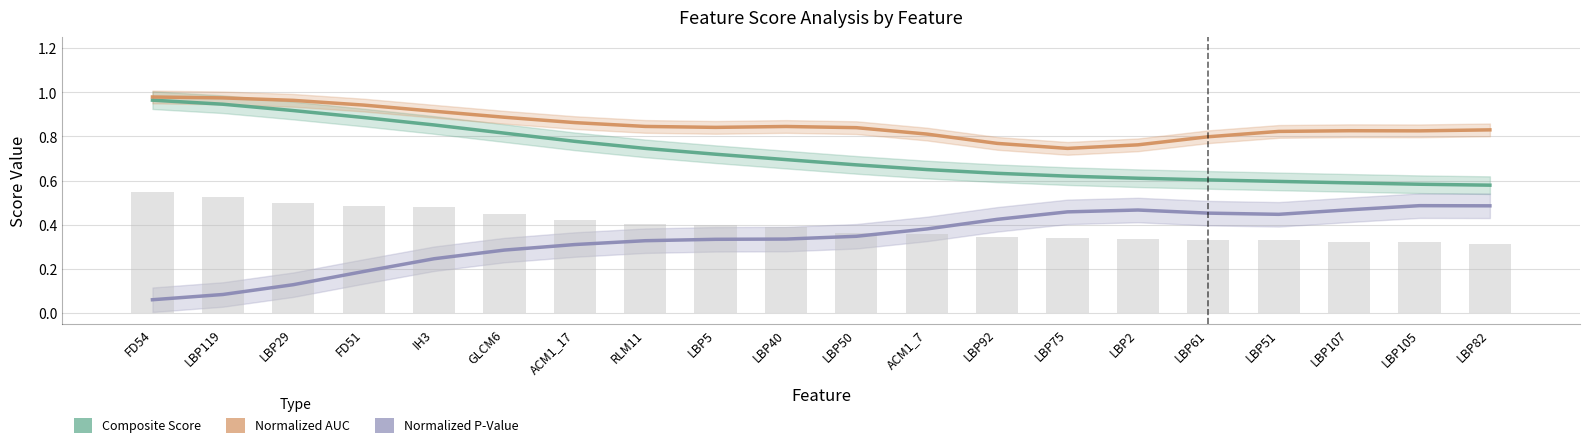

Rank the series by their maximum value, from highest to lowest.

Normalized_AUC, Composite_Score, Normalized_P_Value